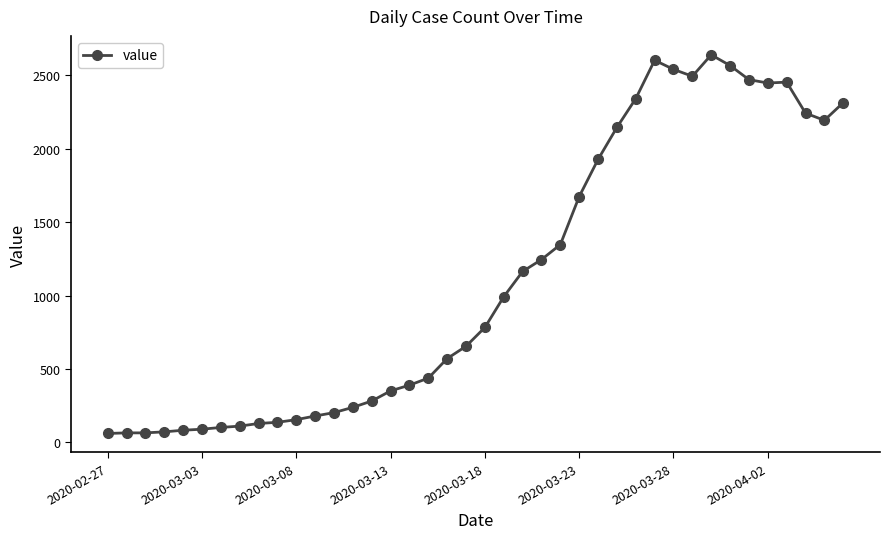

True or false: there are more than 0 points higher than both neighbors.

True